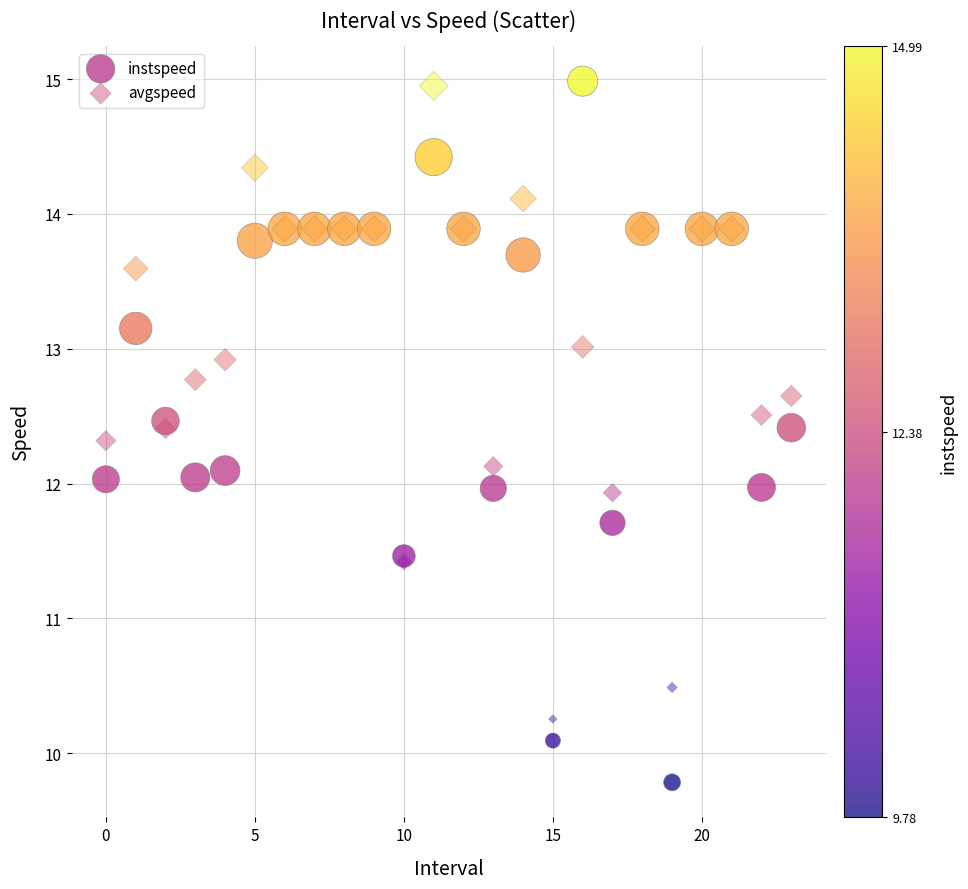

Which series contains the lowest Y value?

instspeed